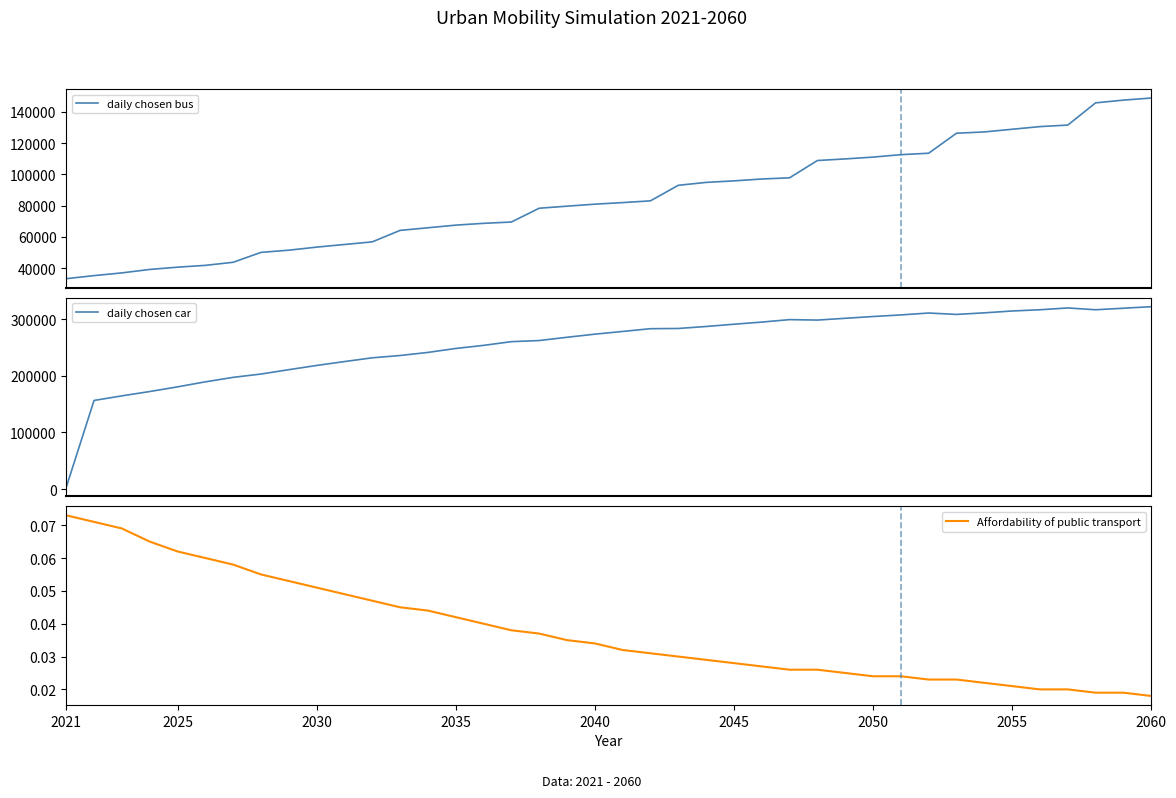

Rank the series by their average value, from highest to lowest.

daily chosen car, daily chosen bus, Affordability of public transport